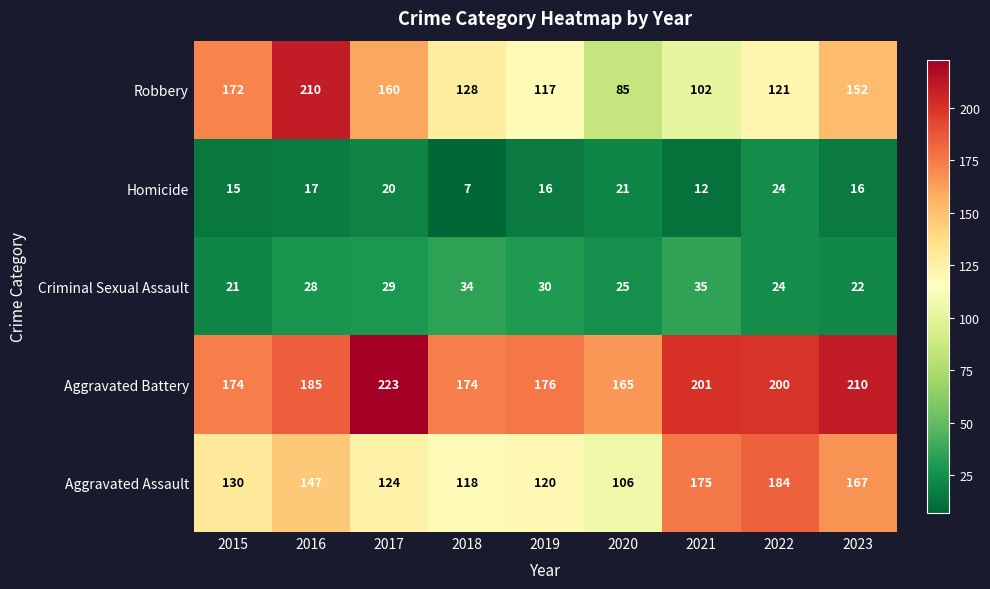

Which series changed the most between 2021 and 2022?

Robbery